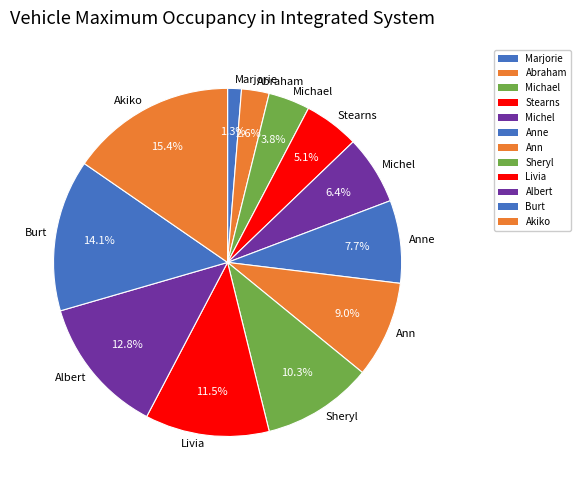

To the nearest percent, what portion does Akiko represent?

15%